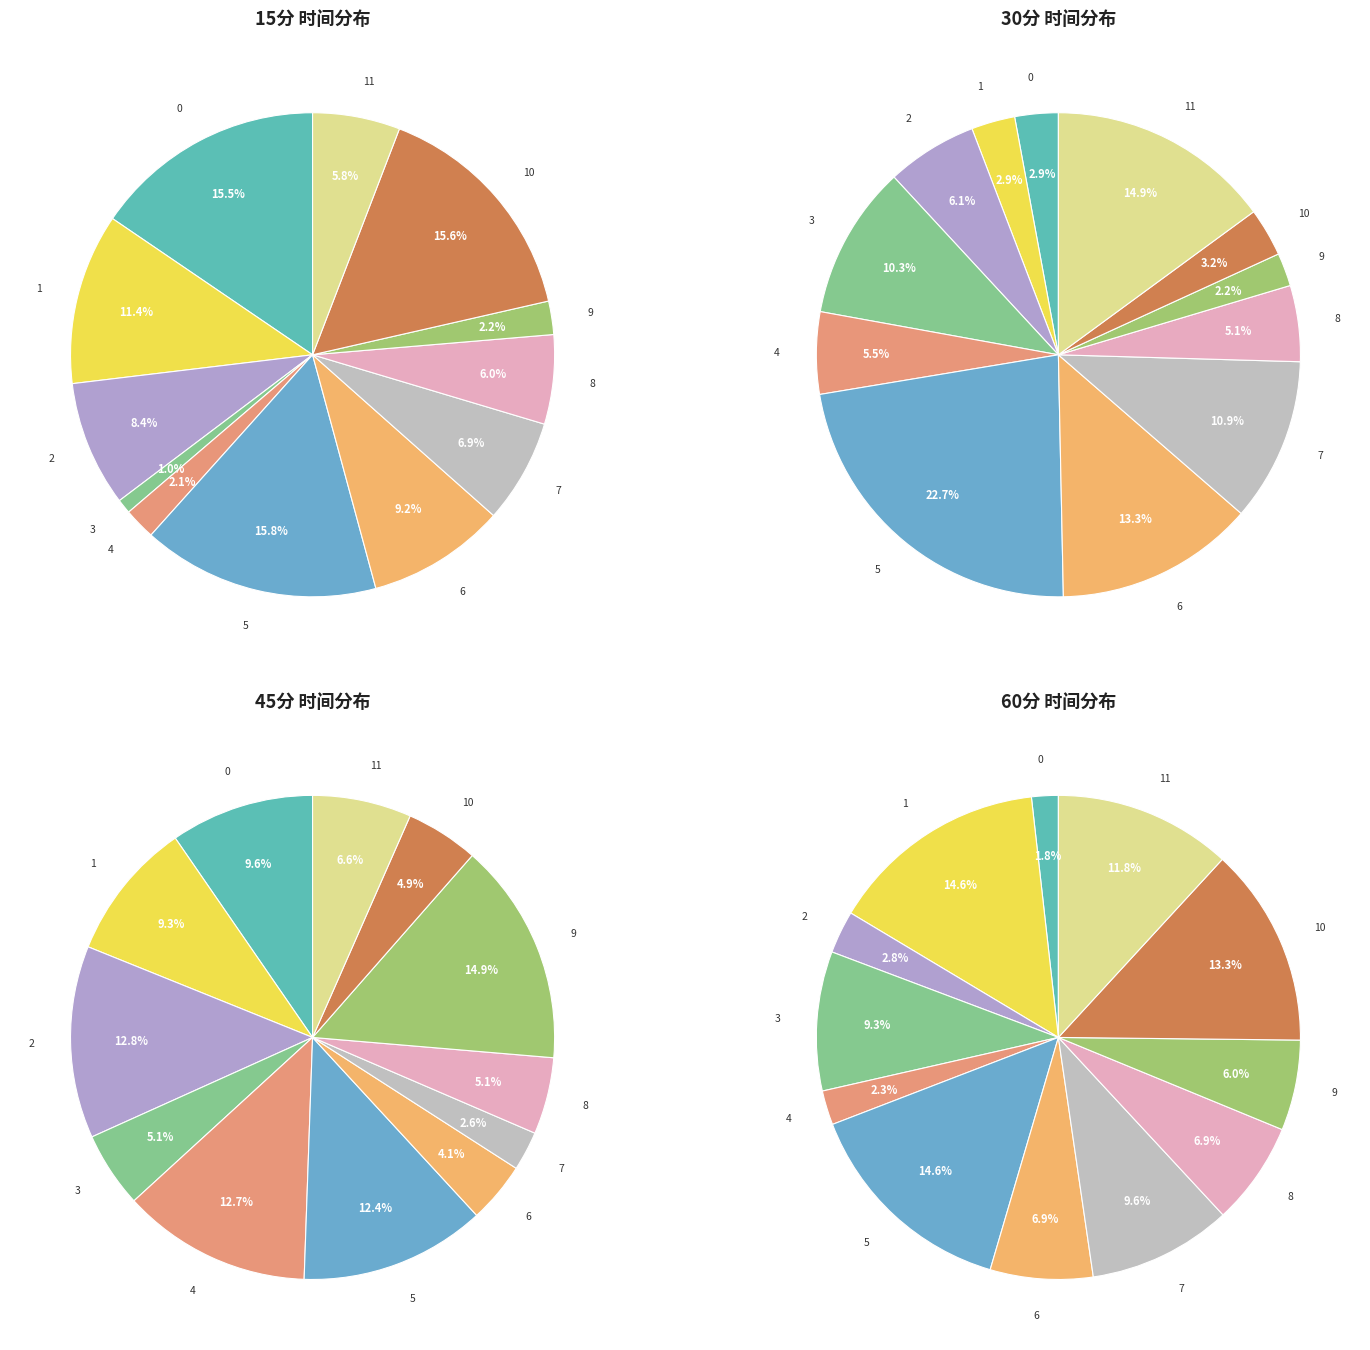

Does 4 account for over 50% of the chart?

No